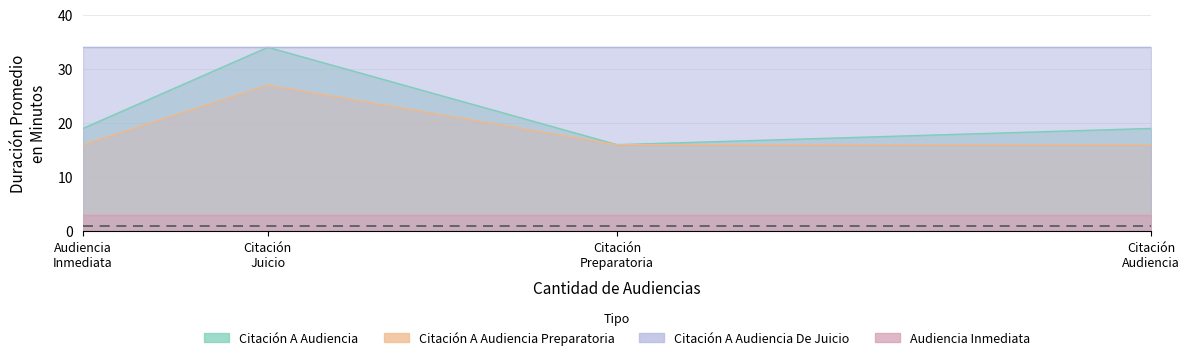

The Citación A Audiencia series shows 13 at Cantidad de Audiencias. True or false?

False